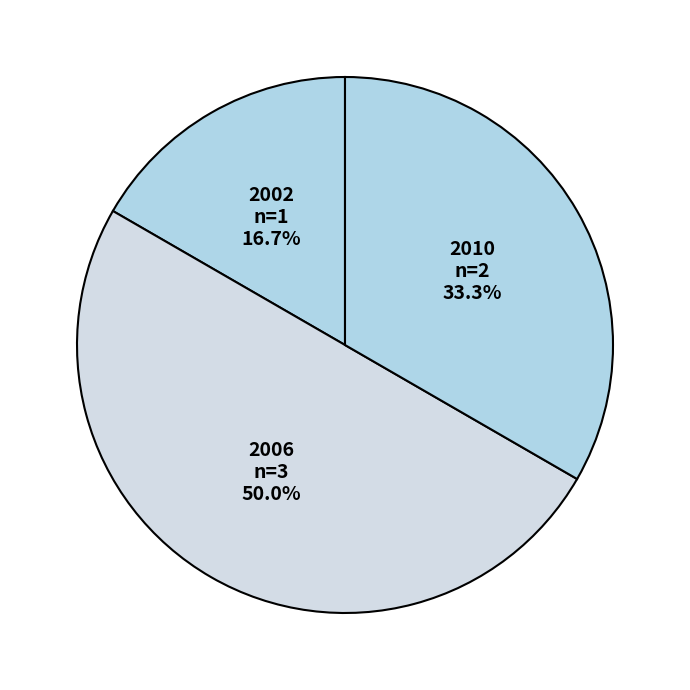

Does 2010 represent more than half of the total?

No